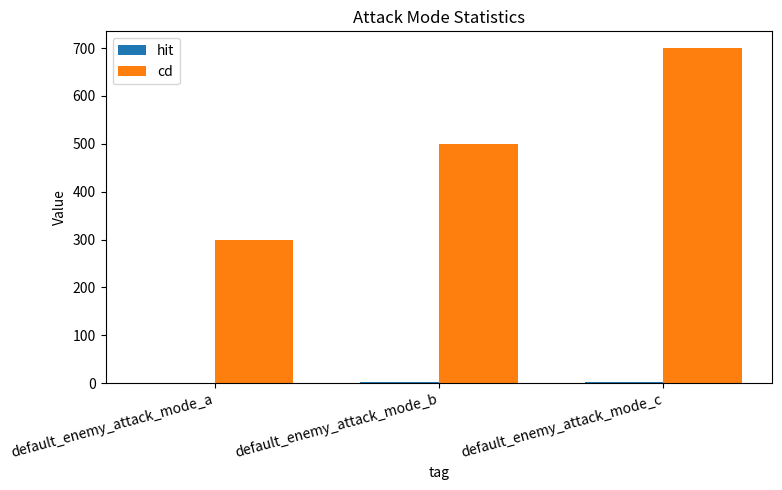

Read the cd value at default_enemy_attack_mode_a.

300